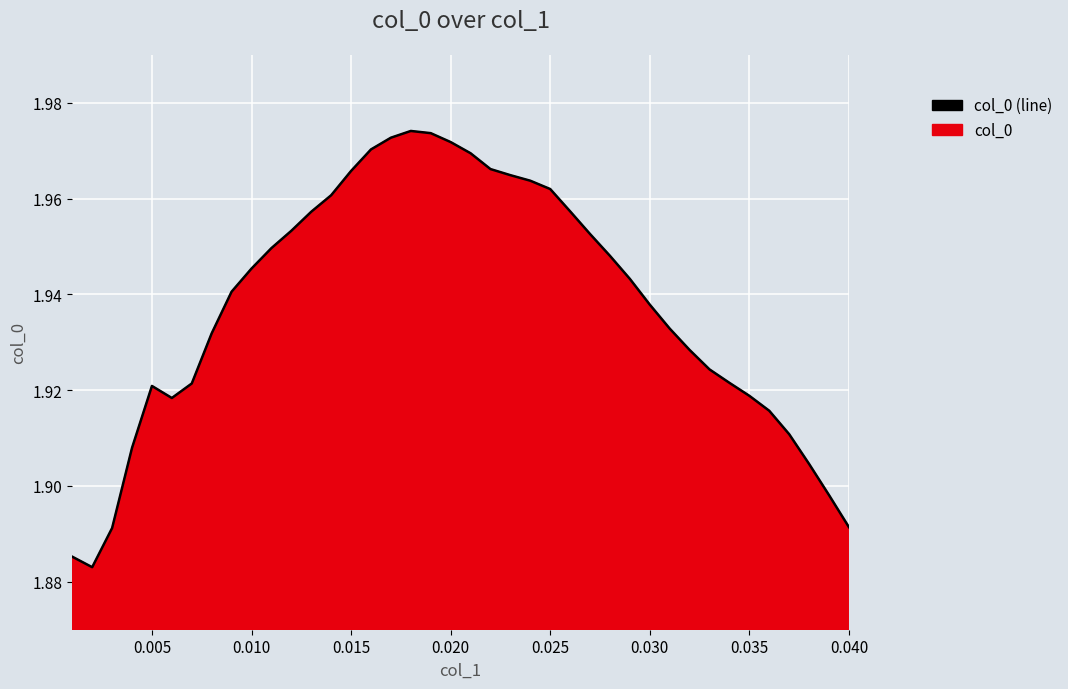

Is it true that the value at 0.015 is 0.8?

False